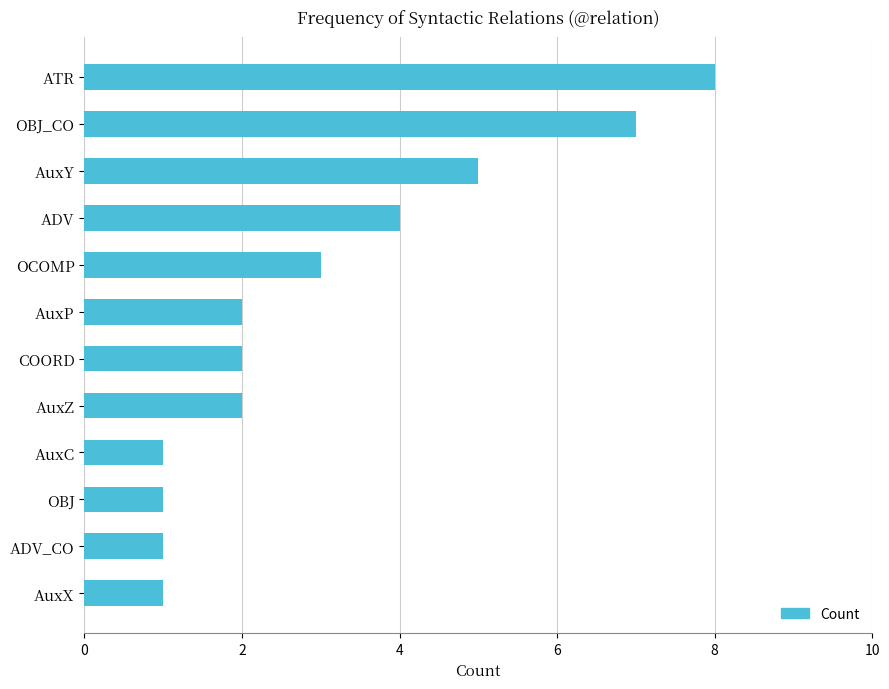

Count the number of categories in the chart.

12